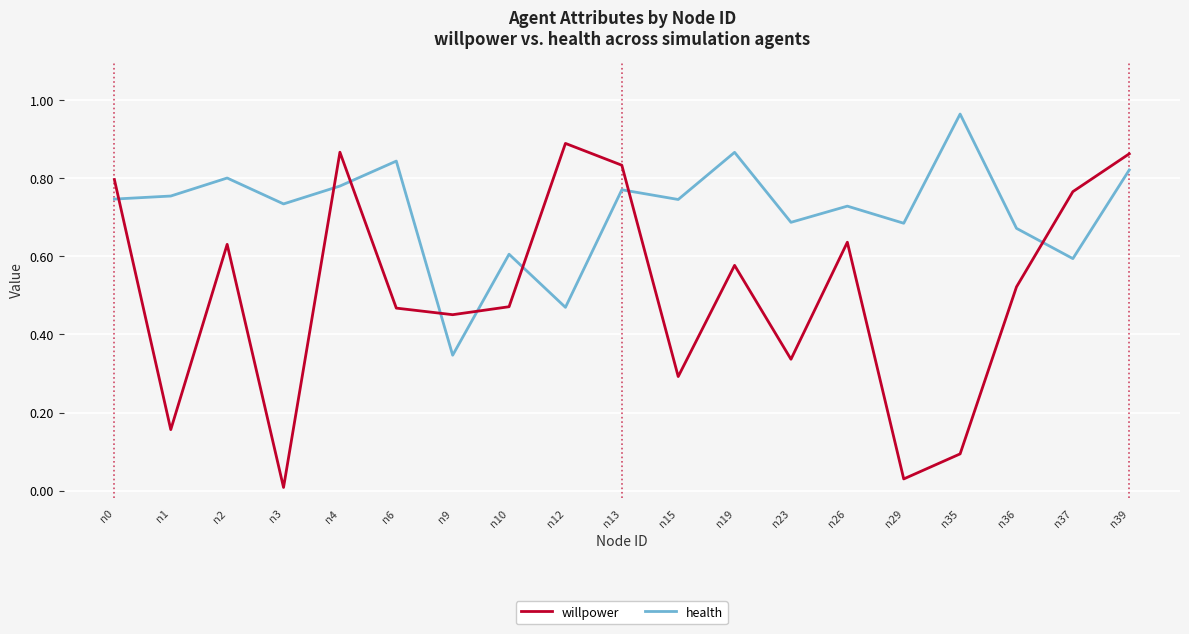

After their last crossing, which series has the higher values: willpower or health?

willpower